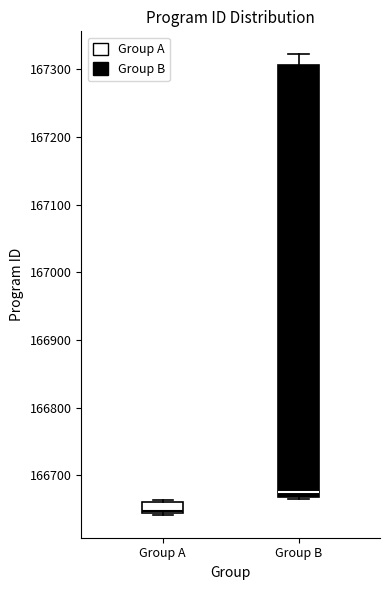

Which box's median line is the highest?

Group B